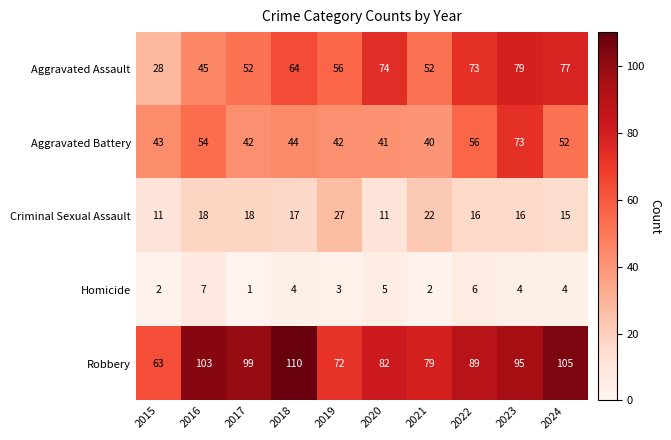

At which category is the sum across all series the highest?

2023